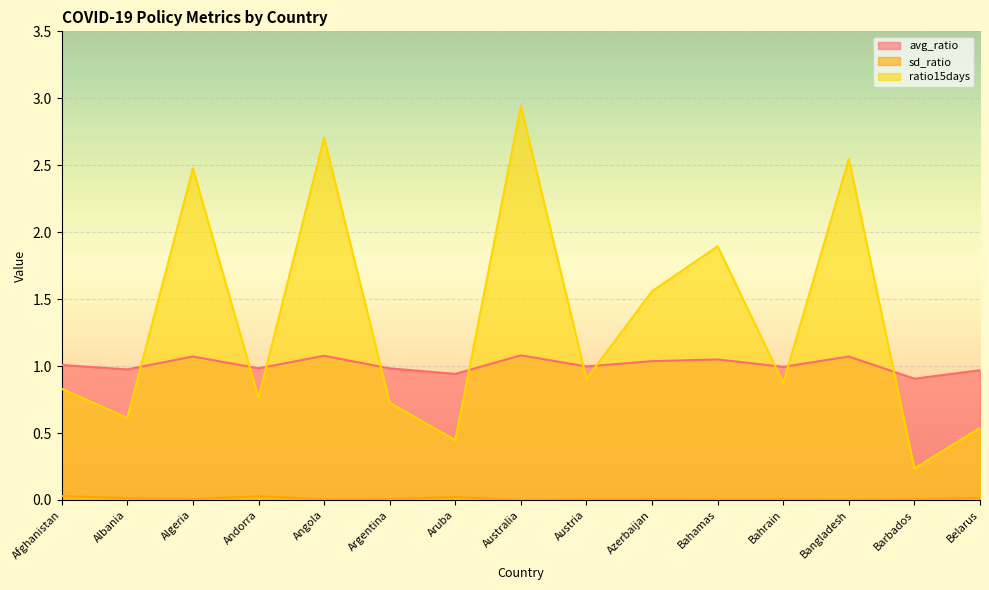

How many lines are shown in the chart?

3